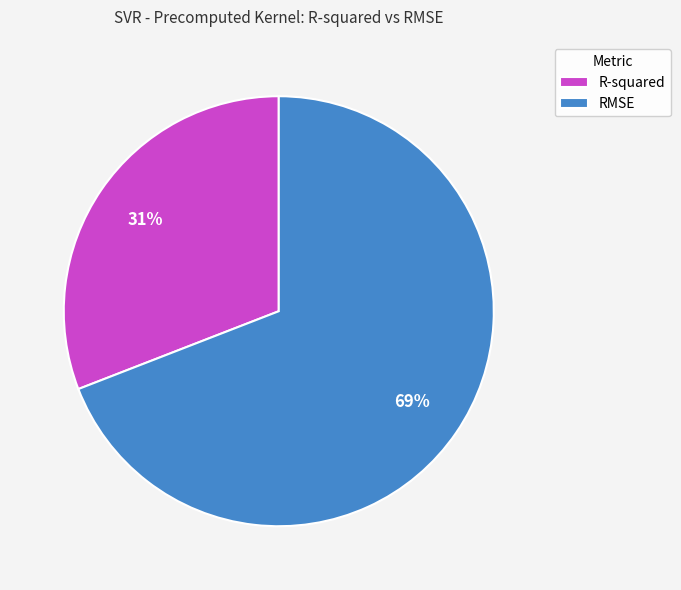

To the nearest percent, what percentage of the pie is R-squared?

31%